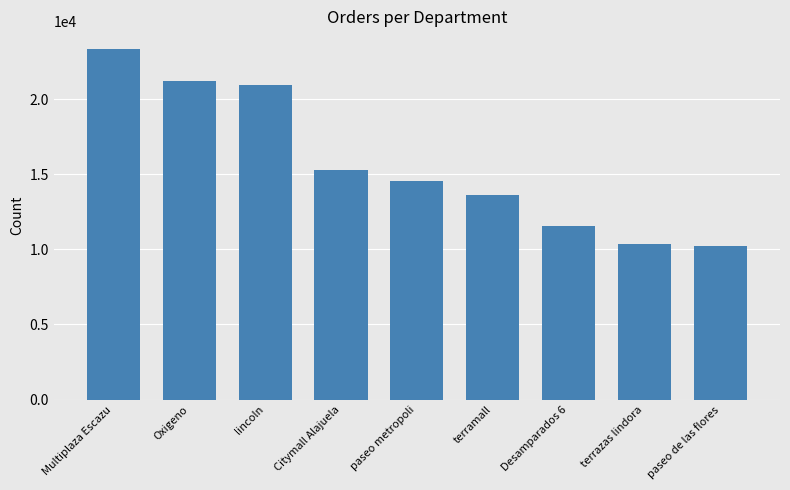

What is the smallest value displayed?

10218.0